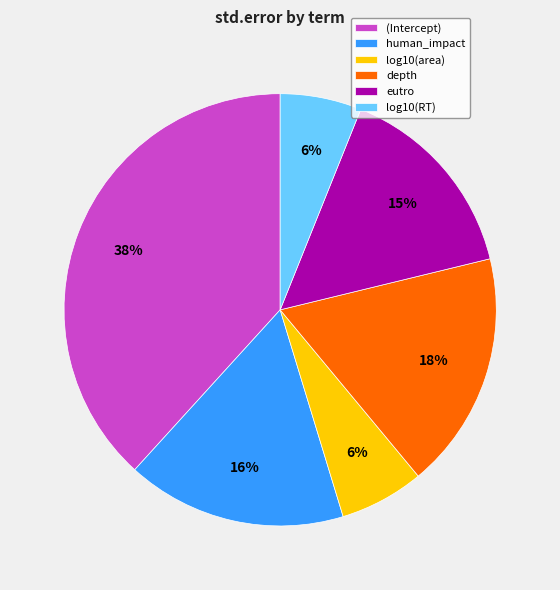

Which has a higher value, (Intercept) or depth?

(Intercept)